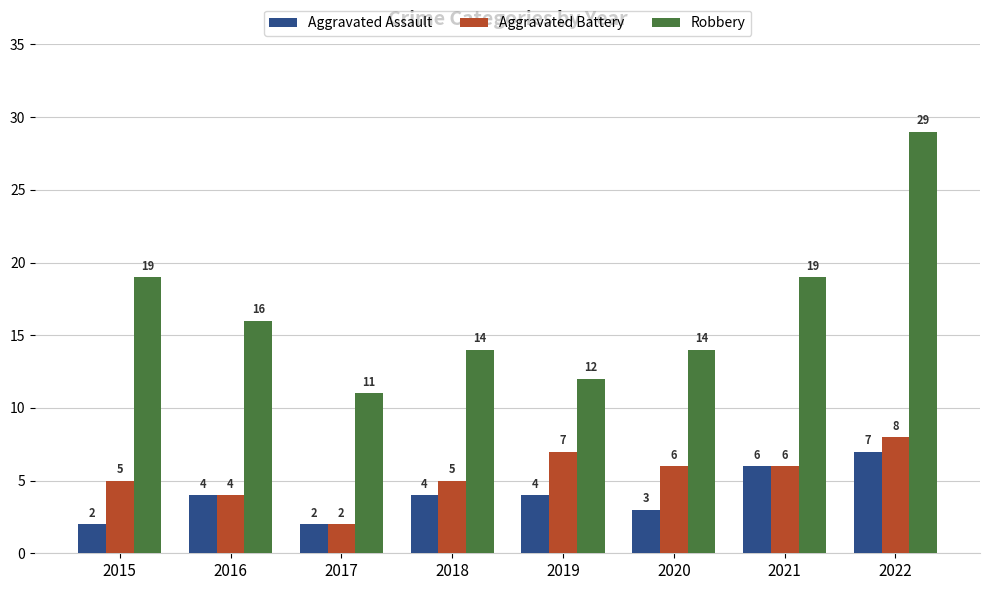

What are all the series names shown in the legend?

Aggravated Assault, Aggravated Battery, Robbery